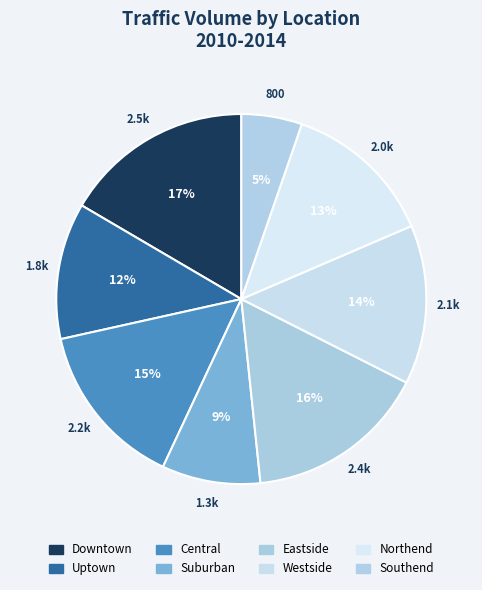

What percentage is the Westside slice, to the nearest percent?

14%